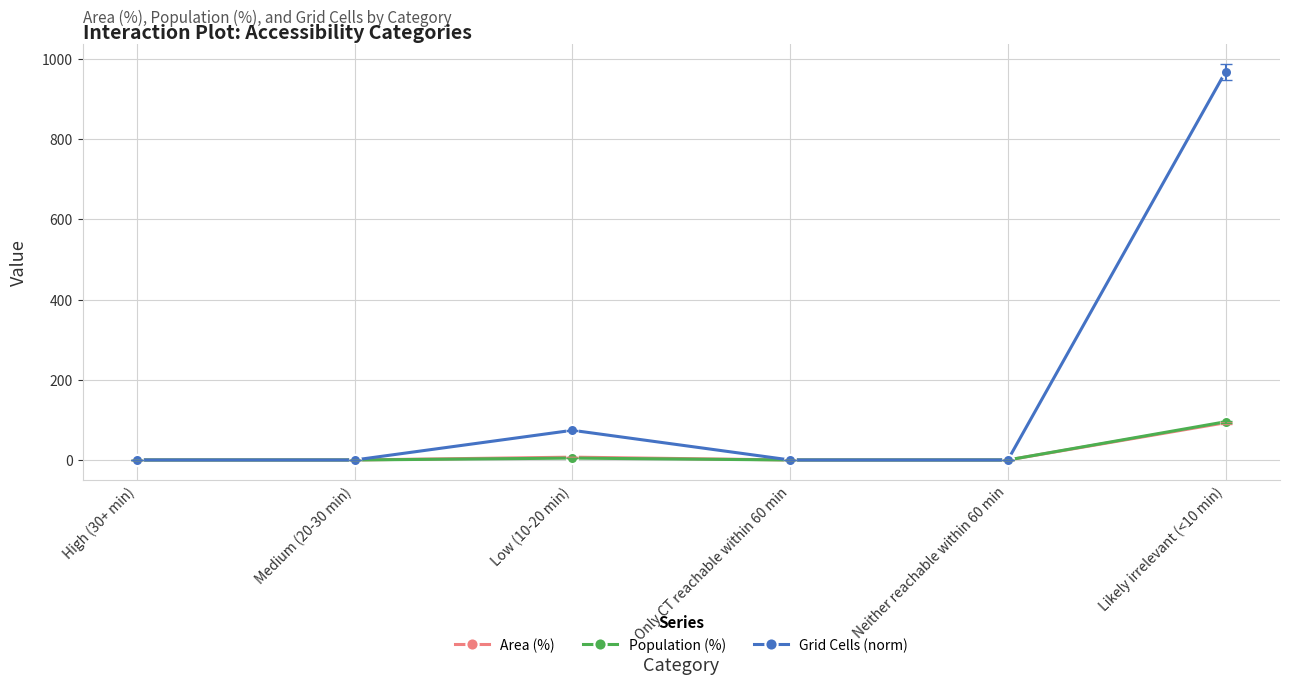

The Population (%) series shows -37.6 at Only CT reachable within 60 min. True or false?

False